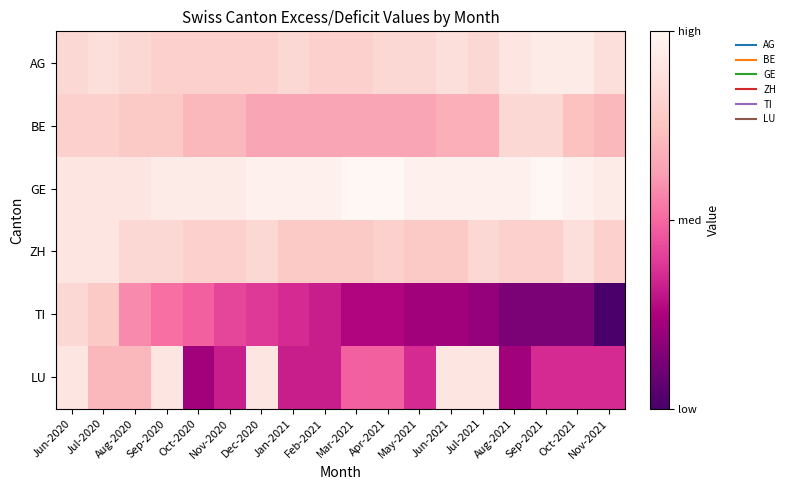

Rank the series by their maximum value, from highest to lowest.

GE, AG, ZH, LU, BE, TI